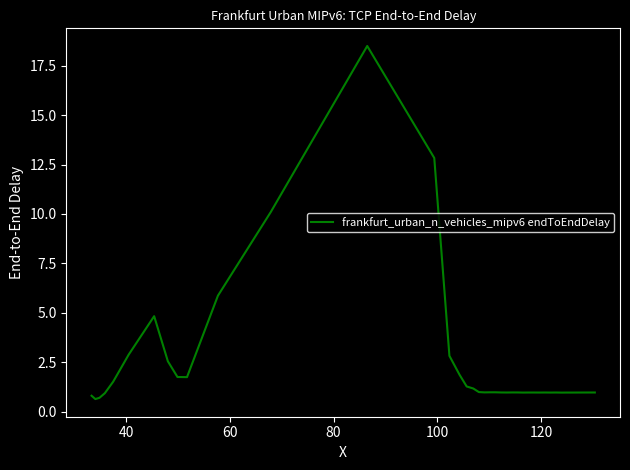

What is the difference between the maximum and minimum values?

17.9